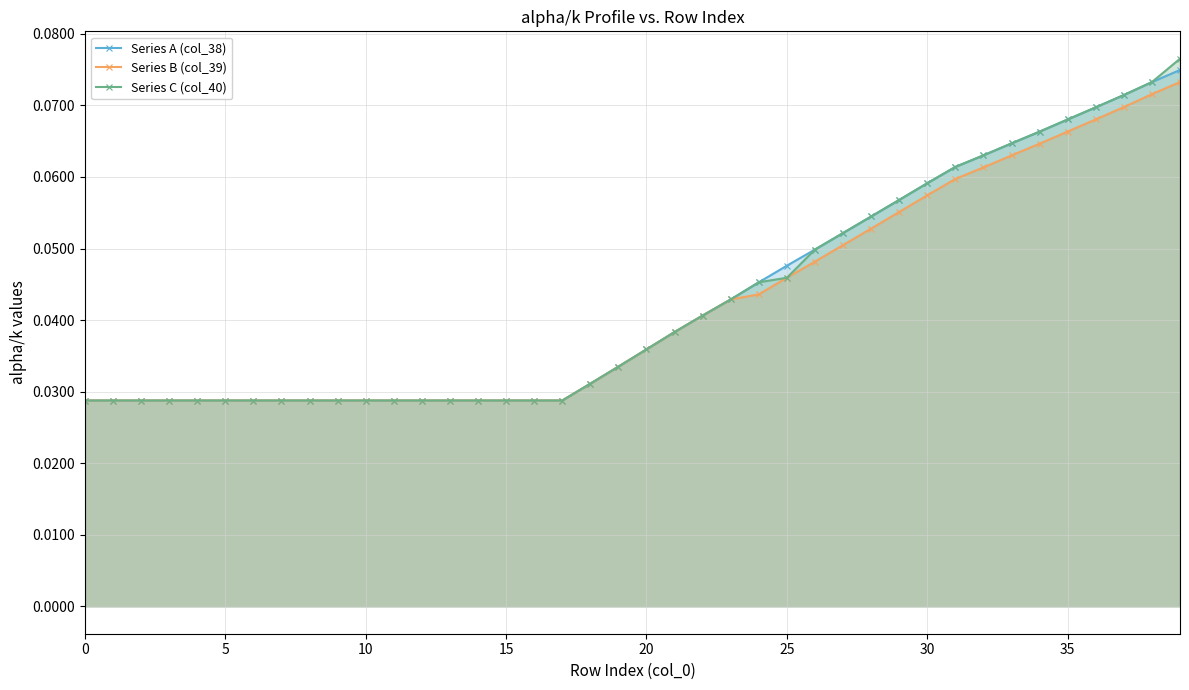

What is the greatest value displayed?

0.1